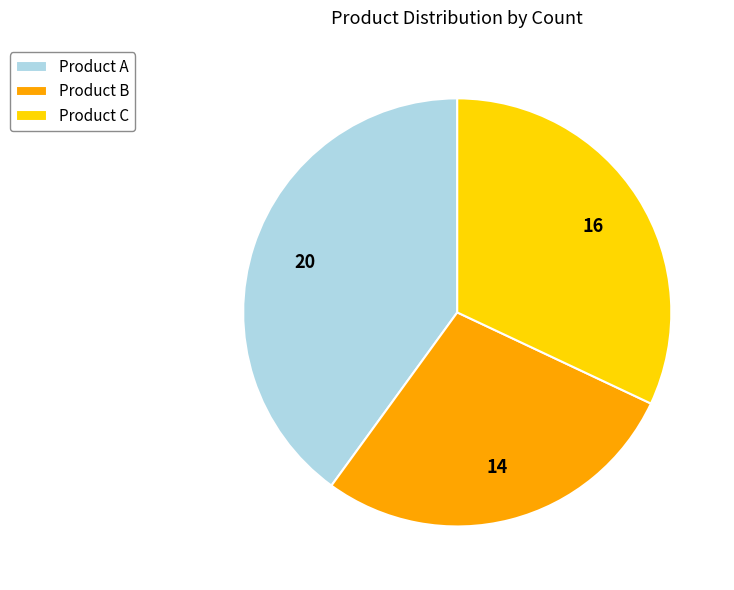

Does Product B account for over 50% of the chart?

No